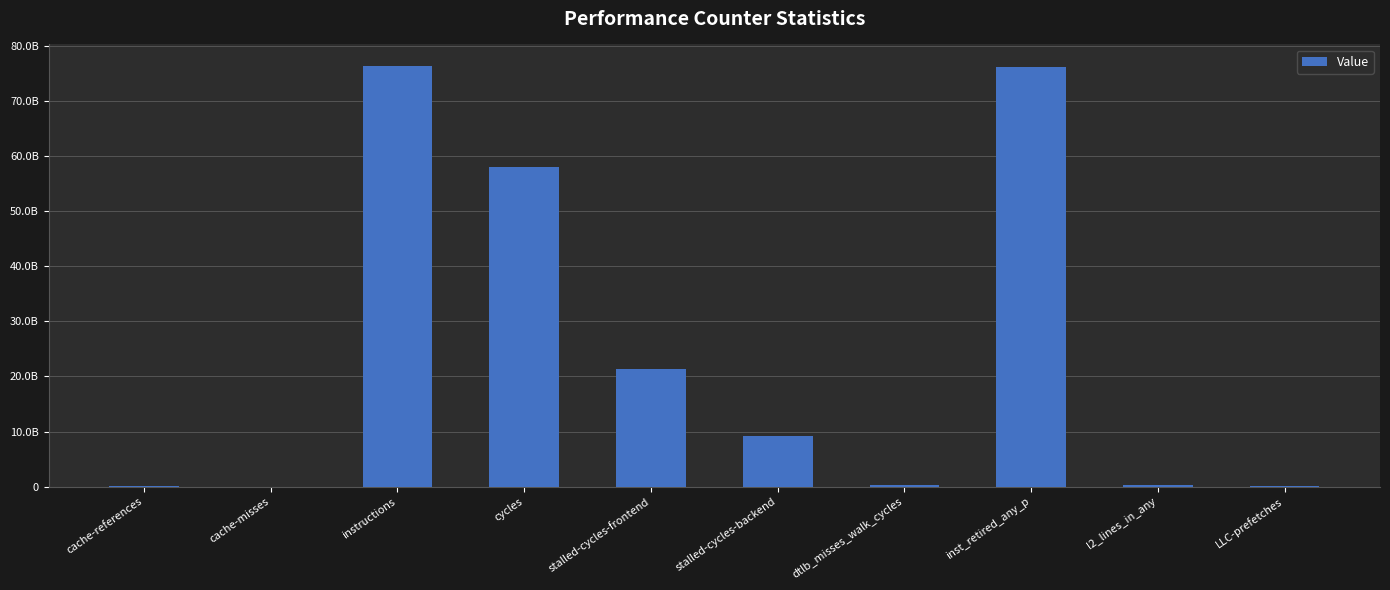

List the labels in order of value, smallest first.

cache-misses, LLC-prefetches, cache-references, l2_lines_in_any, dtlb_misses_walk_cycles, stalled-cycles-backend, stalled-cycles-frontend, cycles, inst_retired_any_p, instructions